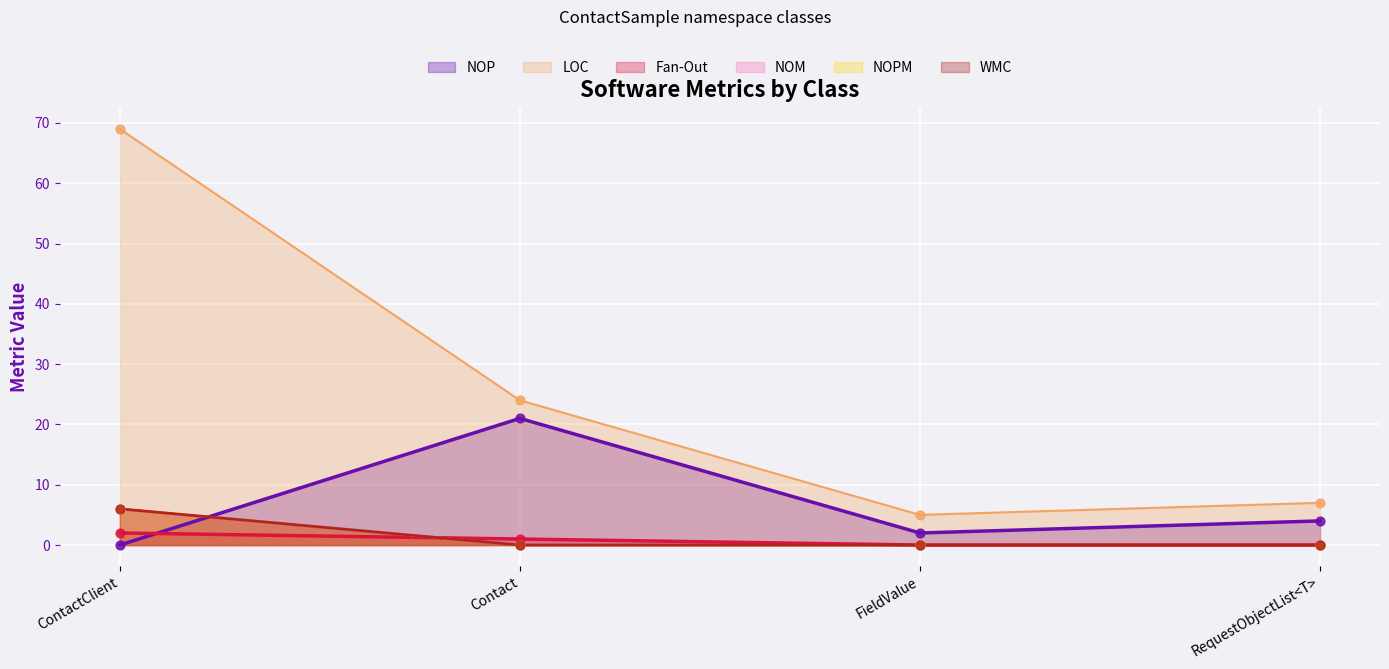

Which series has the largest Y range (max minus min)?

LOC